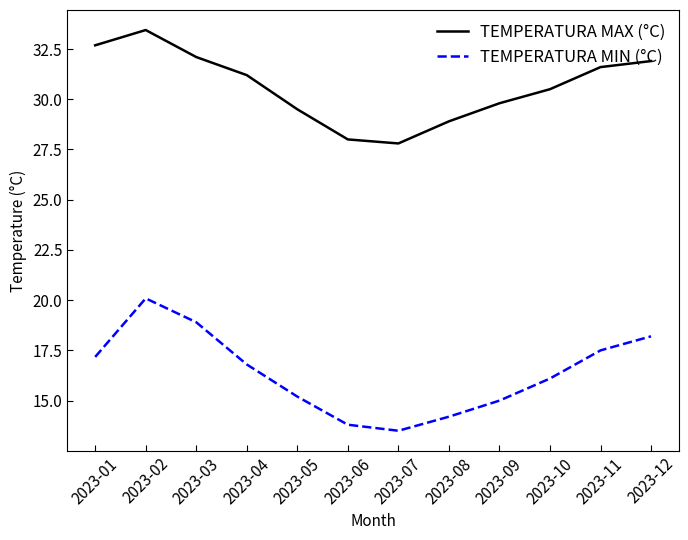

What is the spread (max minus min) of values at 2023-11?

14.1